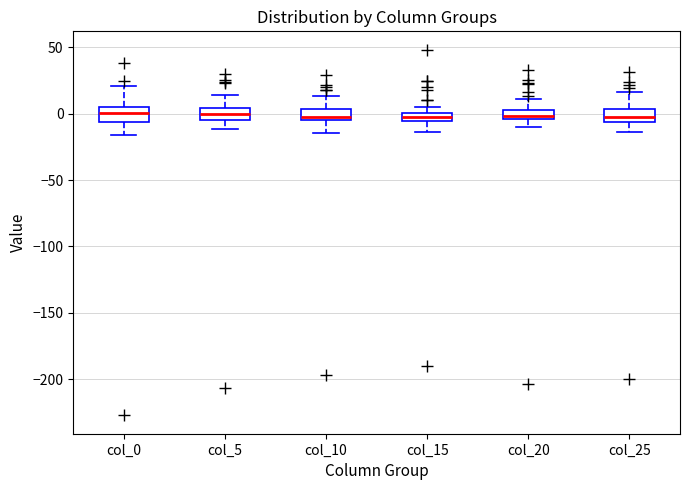

Where is the lower edge of the box for col_0 on the y-axis? The values are not printed on the chart, so give them approximately, as read against the axis.

-5